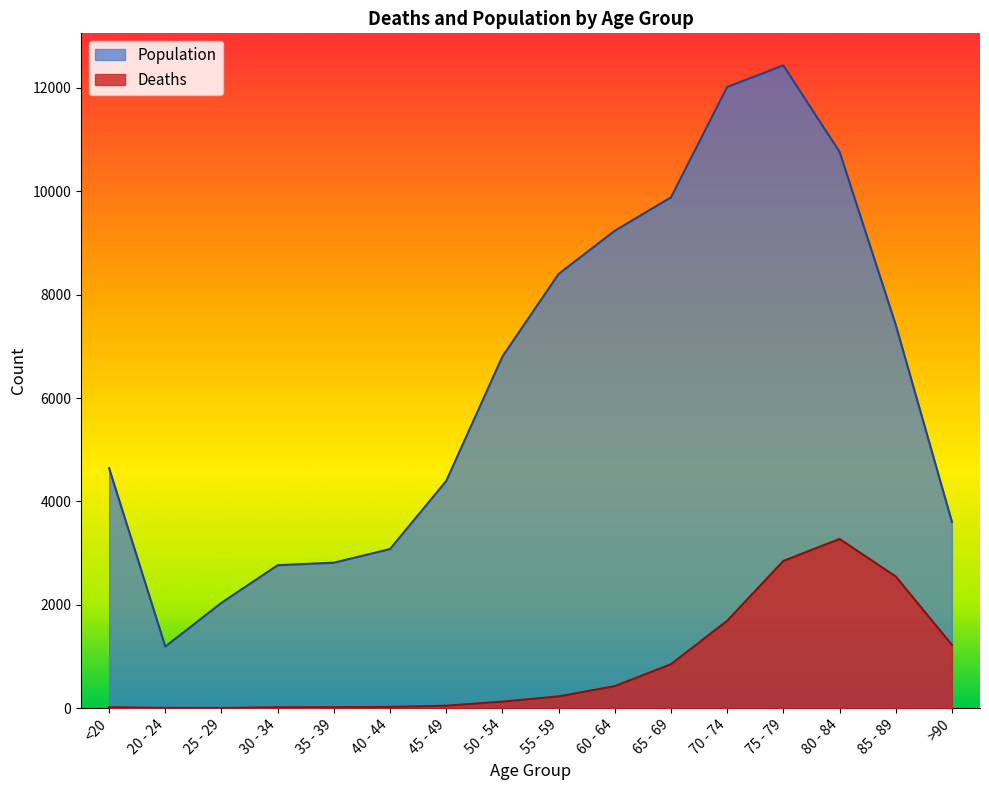

What is the label of the 15th point from the right?

20 - 24